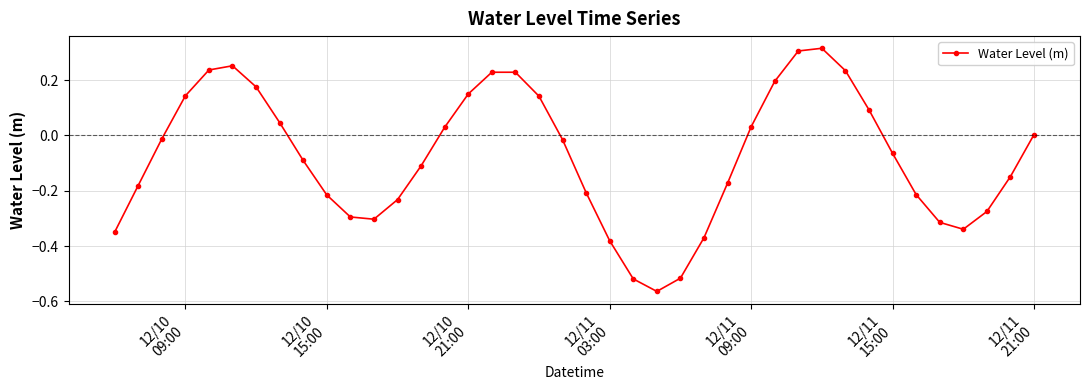

What is the sum of all values?

-3.1